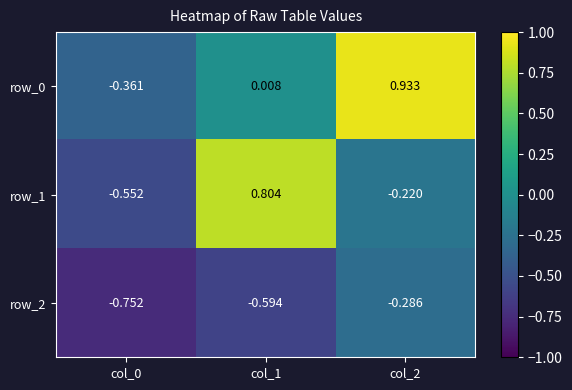

At col_0, list the series in order from largest to smallest.

row_0, row_1, row_2